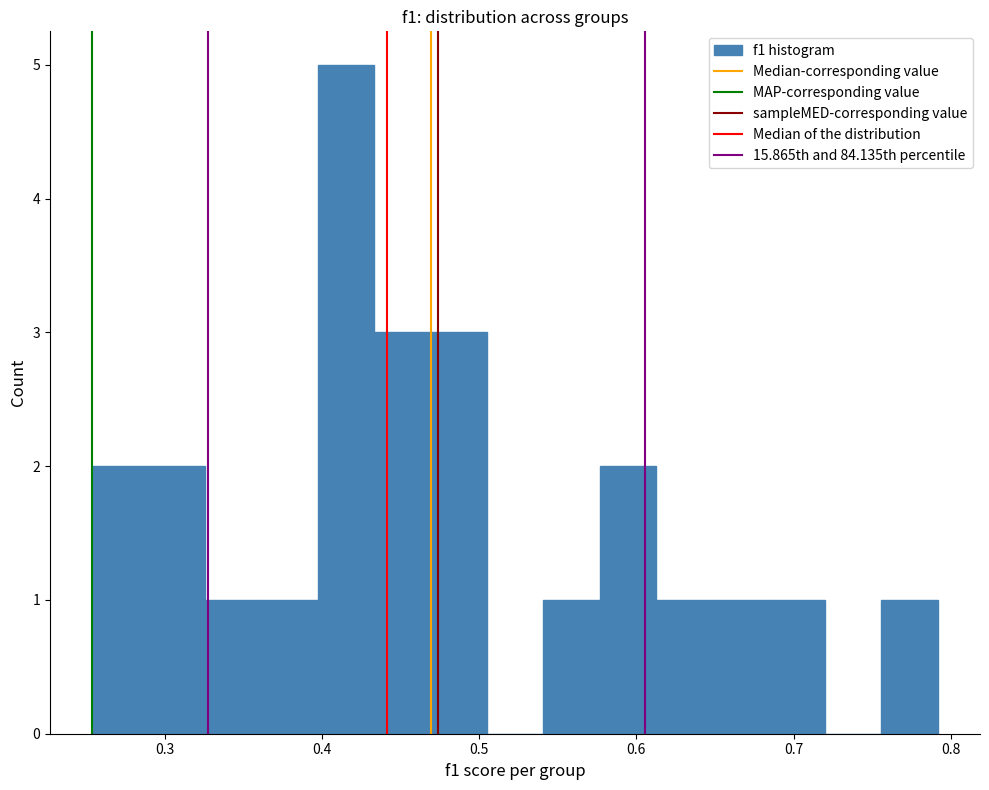

Read against the x-axis, roughly where is the centre of the tallest bar?

0.42